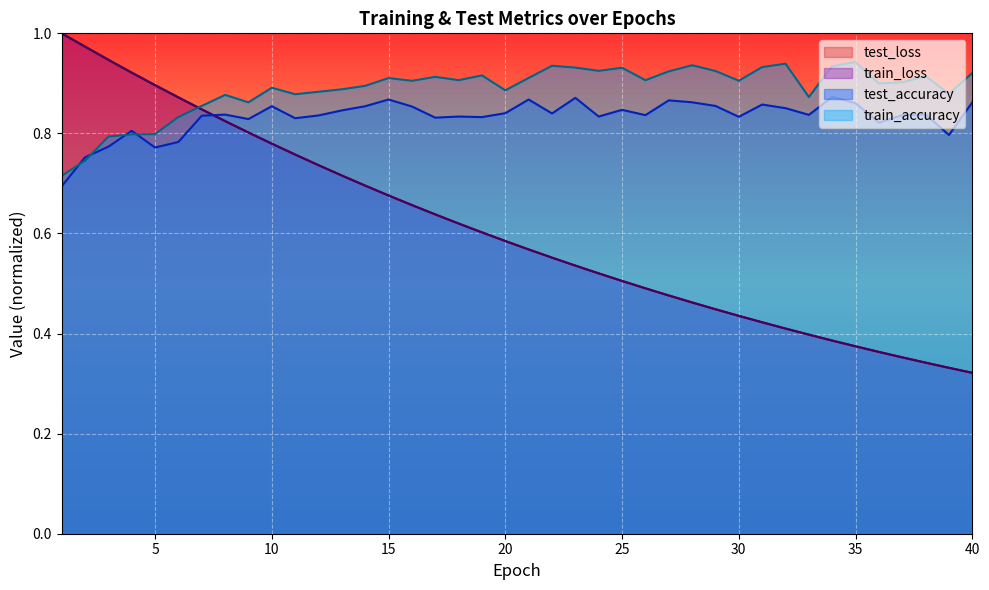

List the labels in order of test_accuracy value, largest first.

34, 23, 15, 21, 27, 28, 40, 35, 31, 29, 10, 14, 16, 32, 25, 13, 20, 22, 38, 8, 33, 26, 37, 12, 7, 18, 24, 30, 19, 17, 11, 9, 36, 4, 39, 6, 3, 5, 2, 1